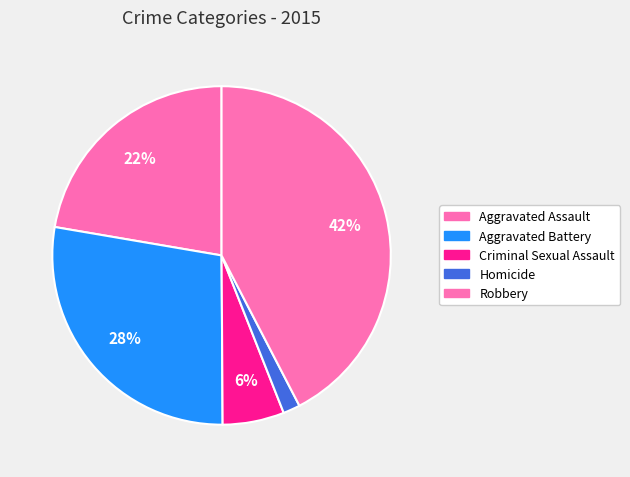

Which slice is the smallest?

Homicide